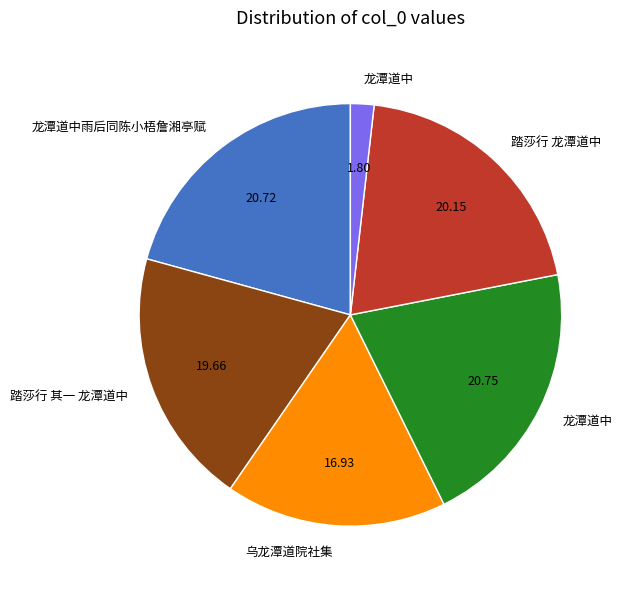

Is there a majority slice in this chart?

No